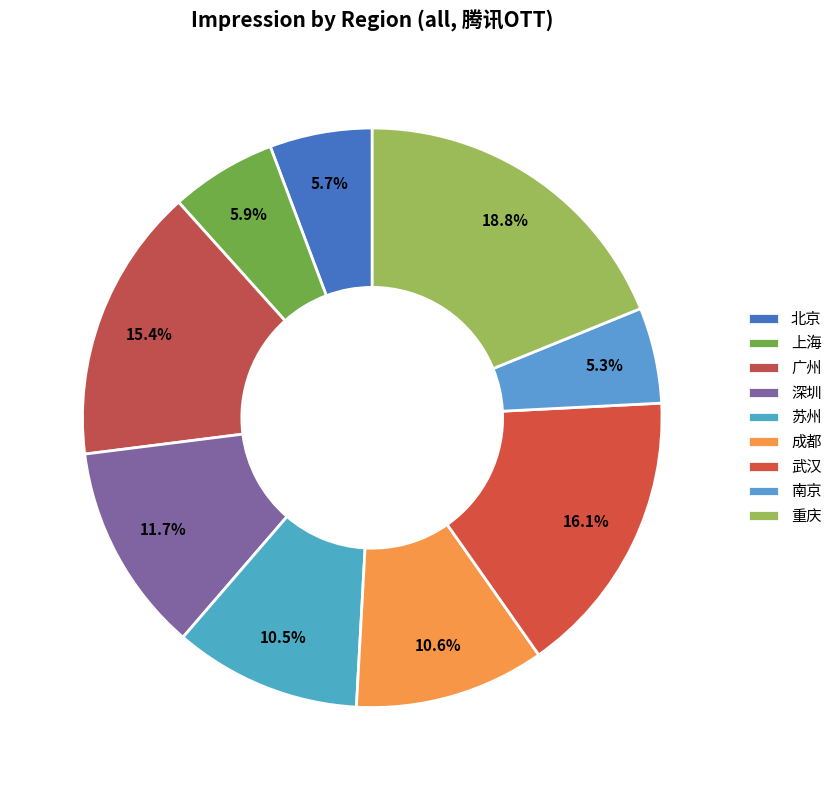

Does any single category account for the majority?

No